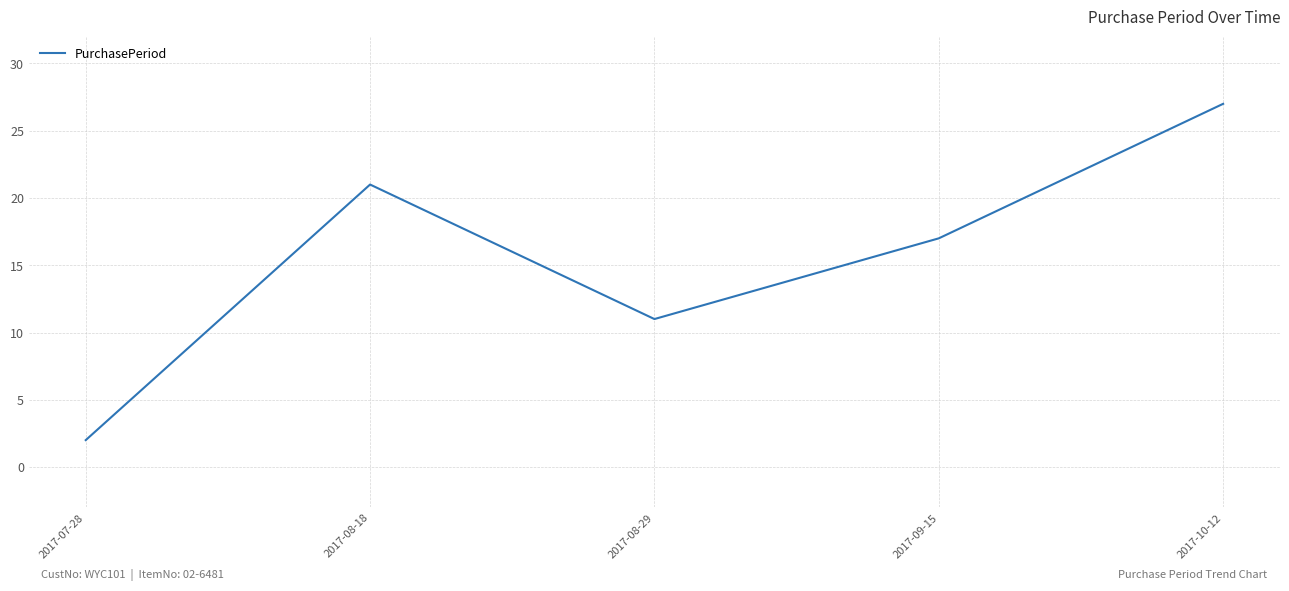

True or false: the data shows 2 at 2017-07-28.

True